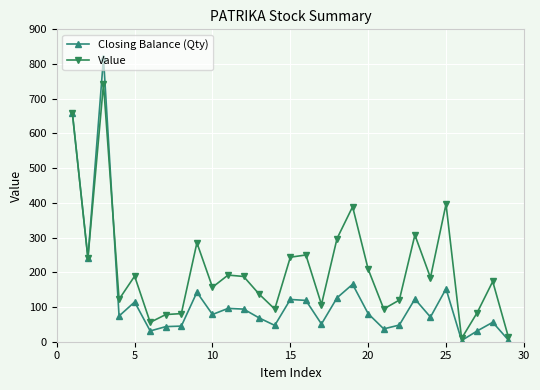

Which series has the largest range (max minus min)?

Closing Balance (Qty)